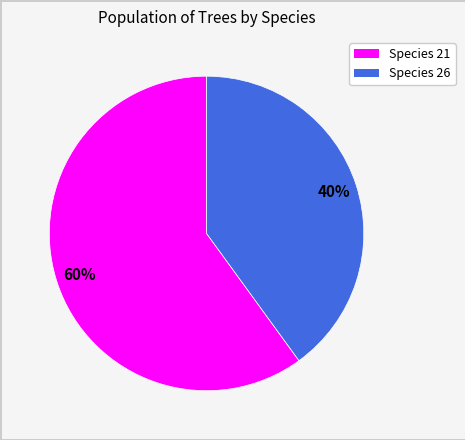

To the nearest percent, what is the difference between the largest and smallest slice percentages?

20%